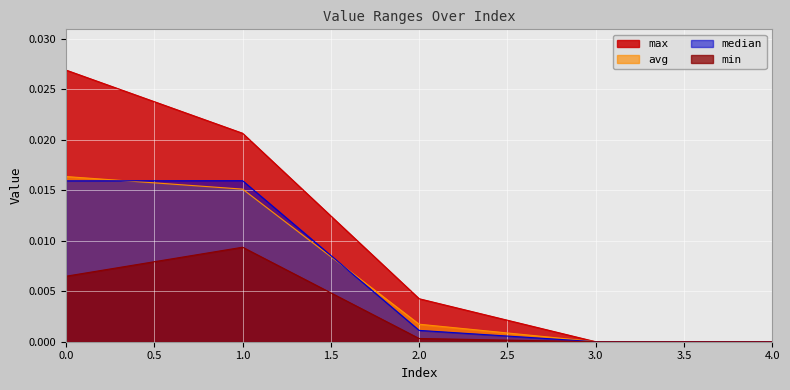

The avg series shows 0.0 at 1. True or false?

True